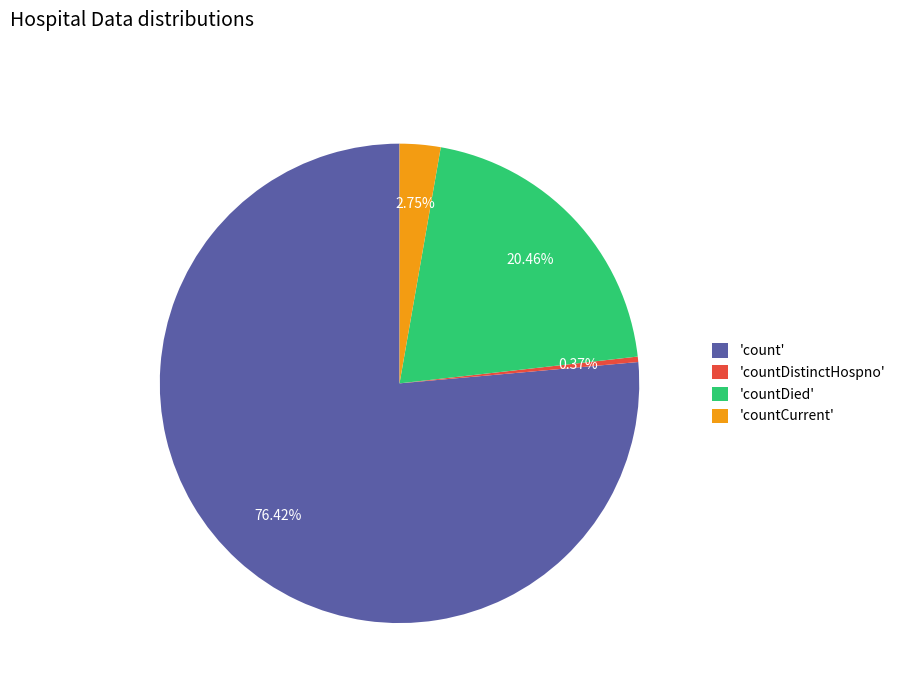

Which has a higher value, 'countCurrent' or 'countDistinctHospno'?

'countCurrent'